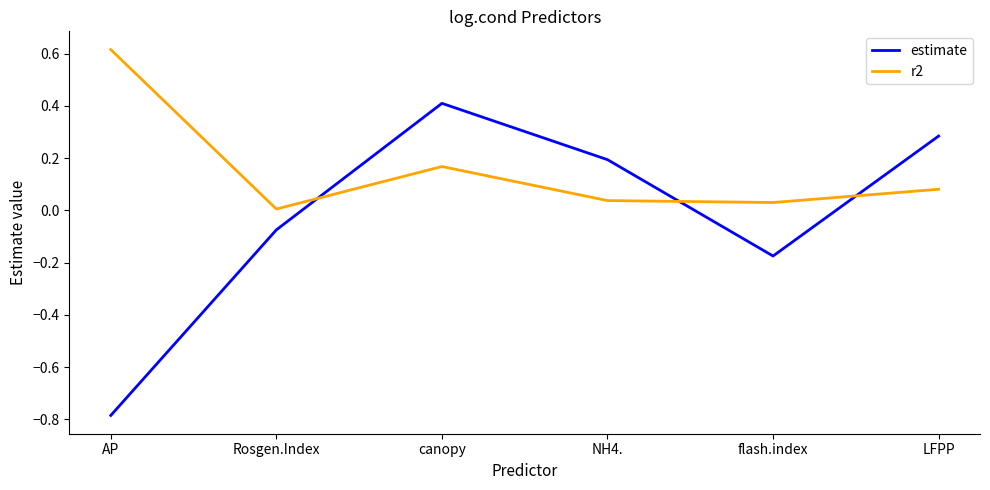

True or false: r2 and estimate cross at least once.

True